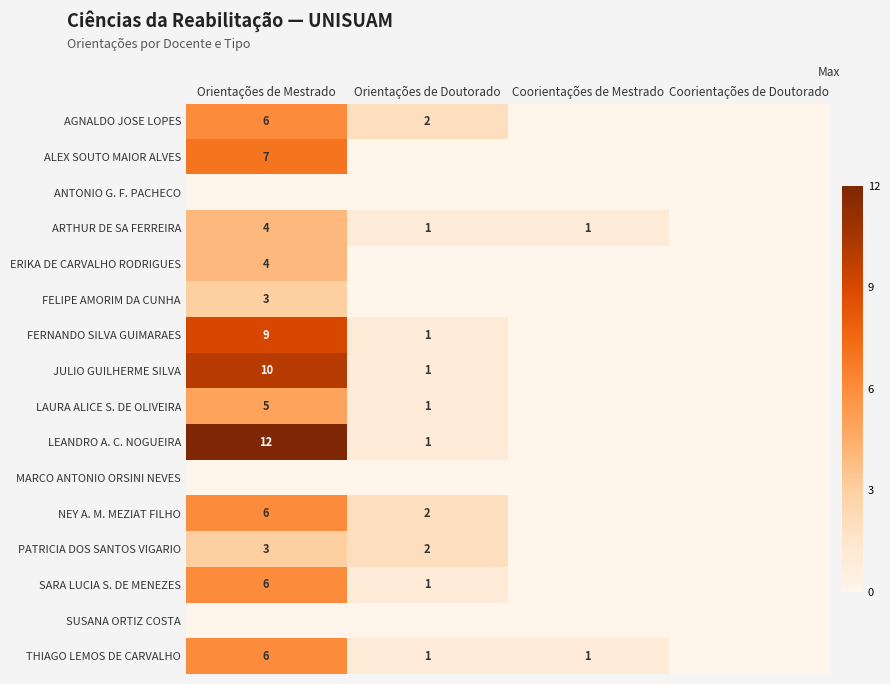

True or false: PATRICIA DOS SANTOS VIGARIO has a value of 3 at Orientações de Mestrado.

True